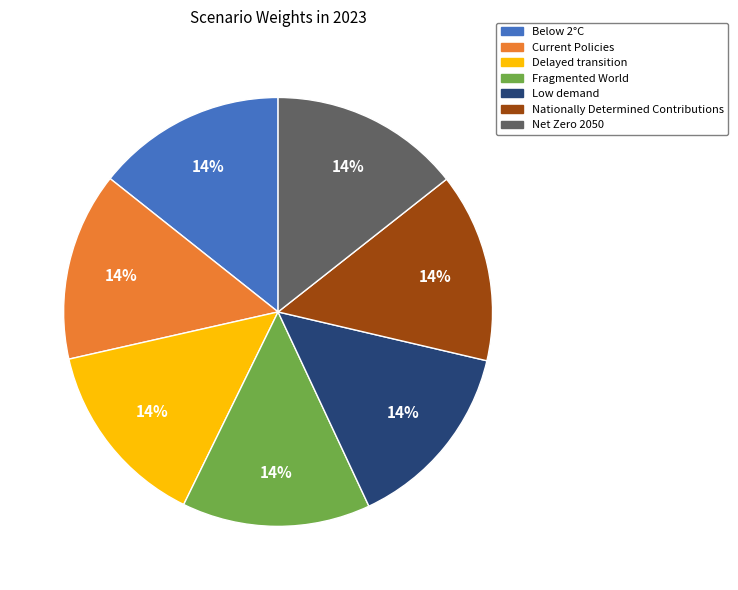

To the nearest percent, what portion does Fragmented World represent?

14%